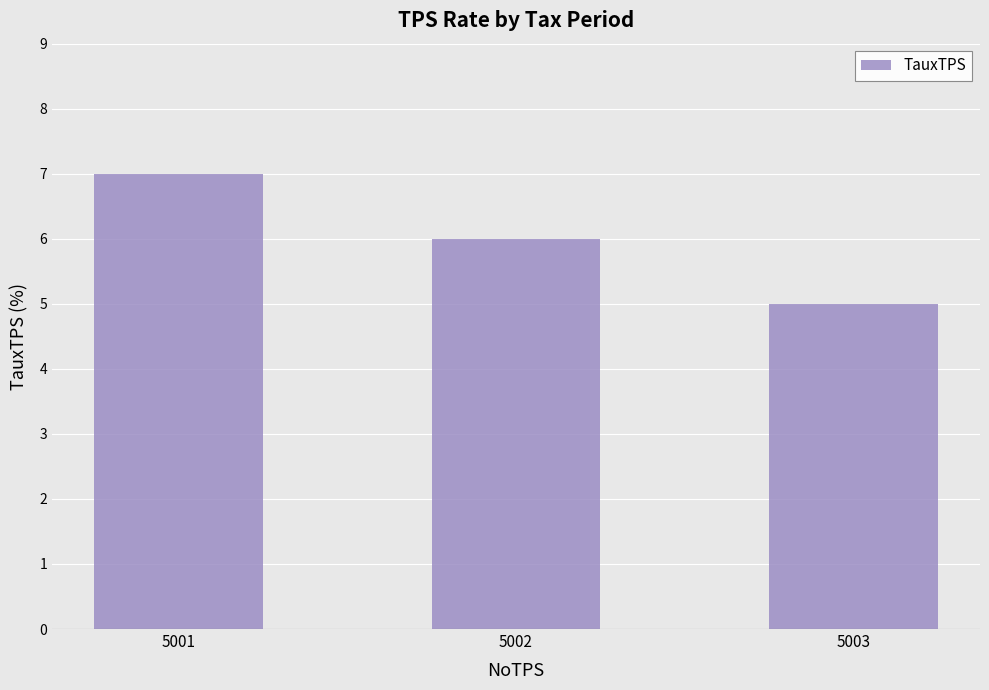

What is the value of the 1st bar from the left?

7